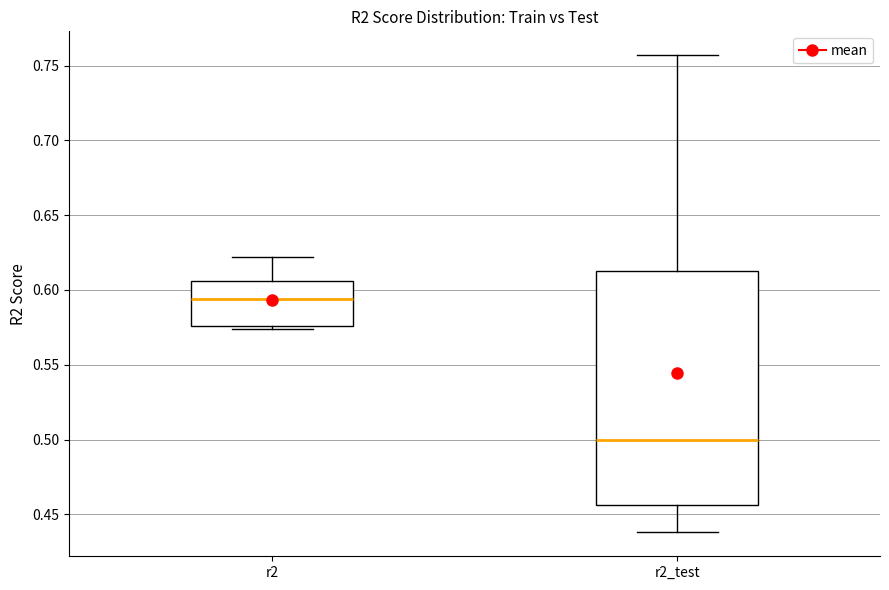

Reading left to right, read every box against the y-axis: the position of its median line, the range the box covers, and the ends of its whiskers. The values are not printed on the chart, so give them approximately, as read against the axis.

r2: median 0.595, box 0.575 to 0.605, whiskers 0.575 (just below the box's lower edge) to 0.620
r2_test: median 0.500, box 0.455 to 0.615, whiskers 0.440 to 0.755